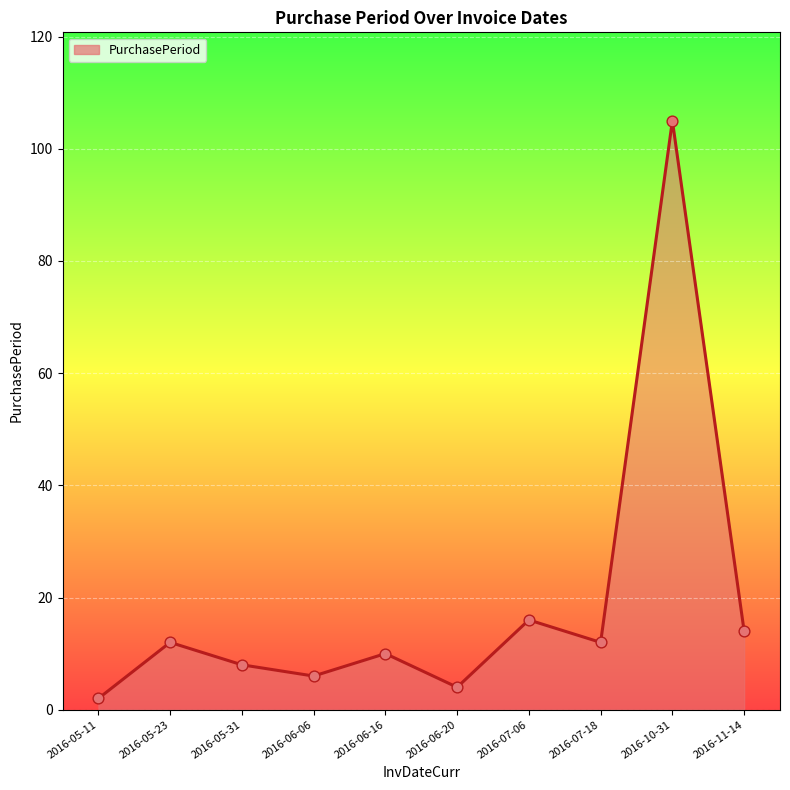

Approximately how many times larger is the value at 2016-05-11 compared to 2016-06-20?

0.5